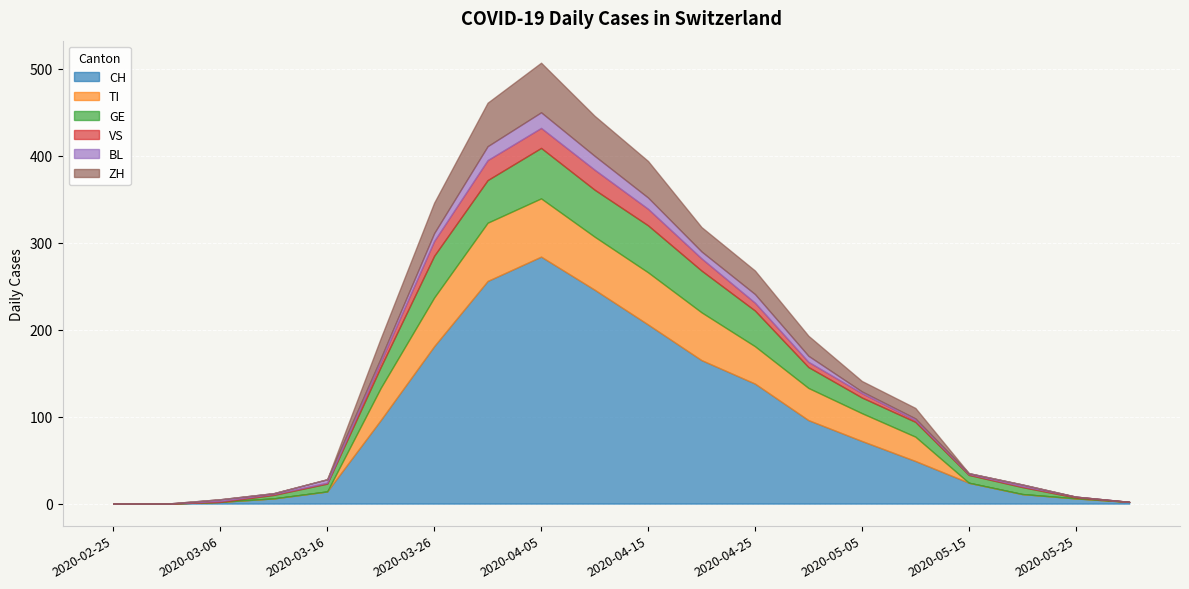

True or false: ZH has a value of -22 at 2020-05-15.

False